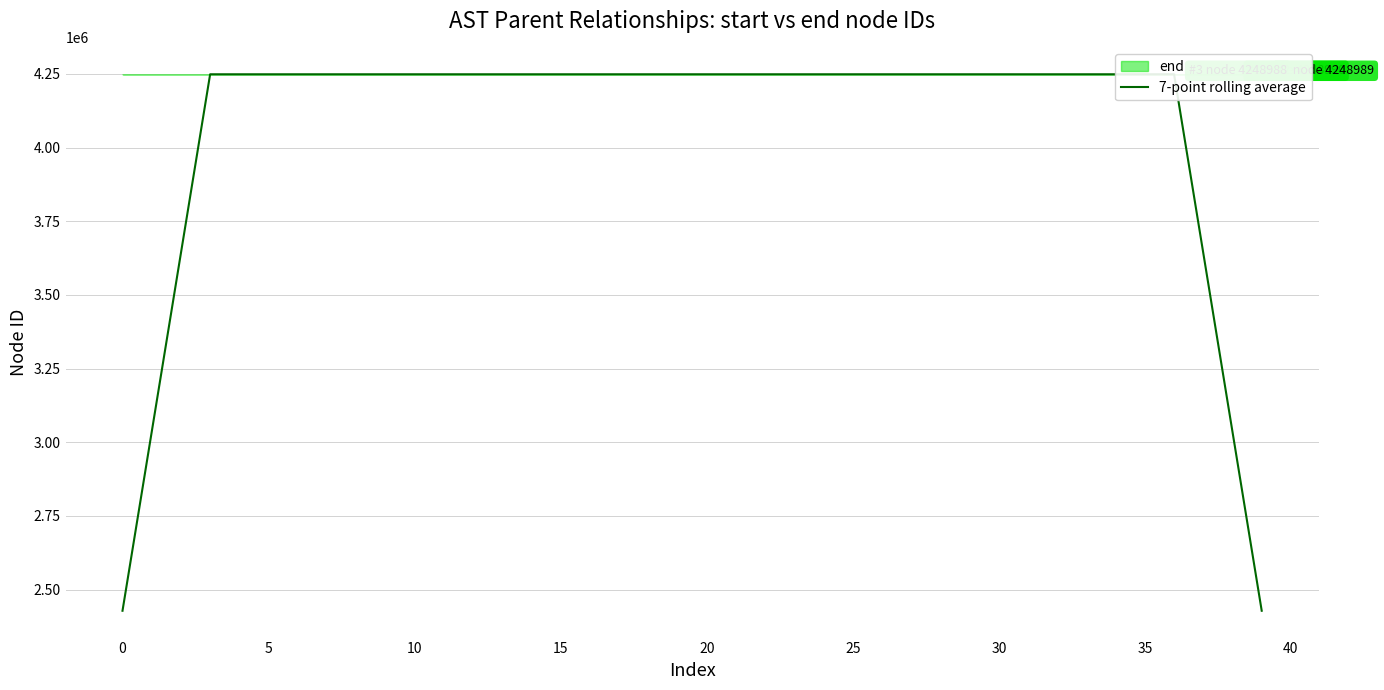

Reading left to right, transcribe all the data shown in this chart.

2427972.4	3034966.0	3641959.3	4248953.1	4248954.1	4248954.7	4248954.6	4248955.6	4248956.9	4248958.3	4248959.4	4248960.0	4248960.6	4248962.0	4248963.0	4248964.0	4248965.0	4248966.0	4248967.0	4248968.0	4248969.0	4248970.0	4248971.0	4248972.0	4248973.0	4248974.0	4248975.0	4248976.0	4248977.1	4248977.7	4248979.0	4248979.9	4248981.6	4248983.4	4248985.9	4248986.7	4248987.0	3641989.0	3034991.1	2427992.9